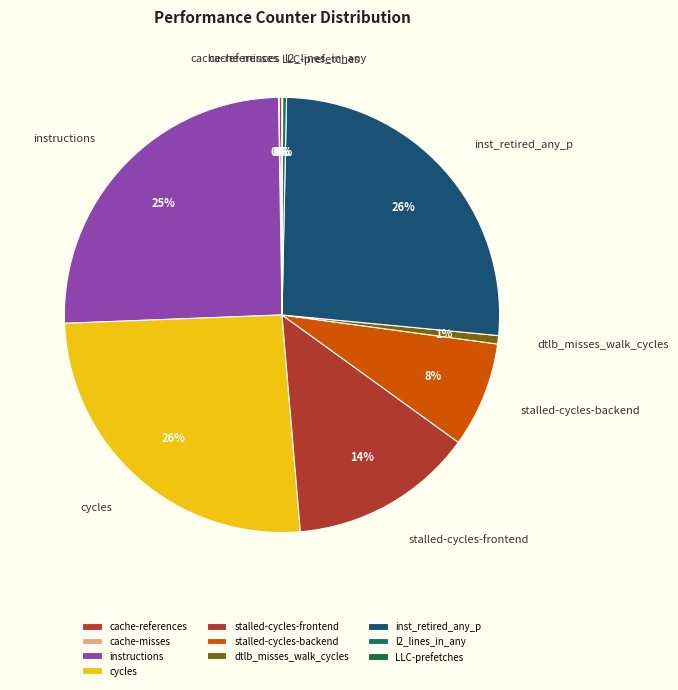

To the nearest percent, what portion does stalled-cycles-backend represent?

8%